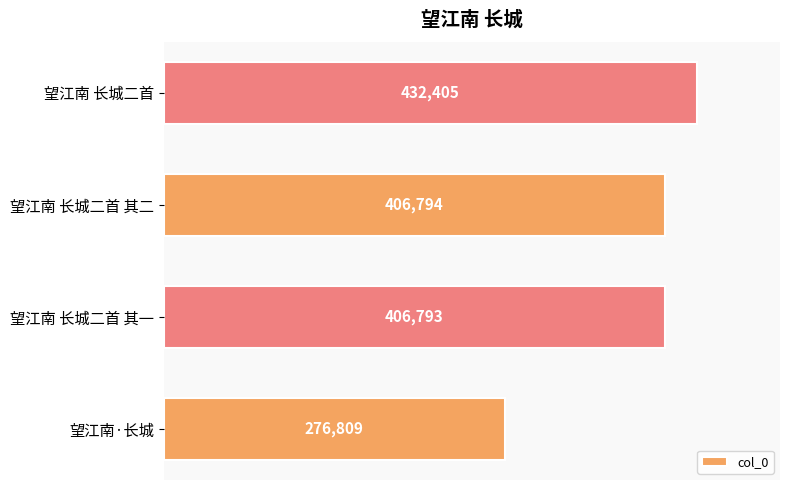

Read the value at 望江南·长城, to the nearest 100.

276800